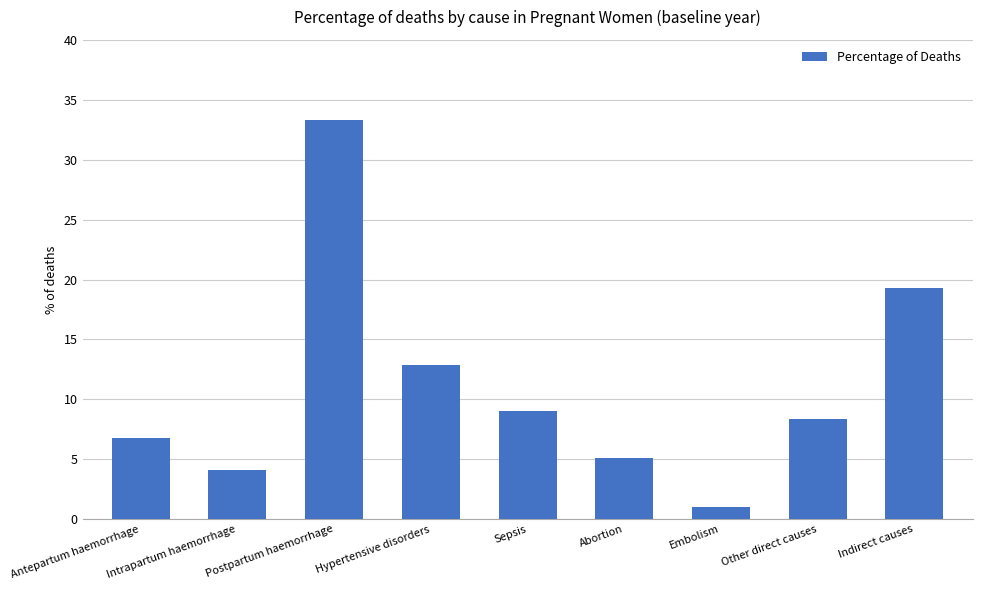

List the labels in order of value, smallest first.

Embolism, Intrapartum haemorrhage, Abortion, Antepartum haemorrhage, Other direct causes, Sepsis, Hypertensive disorders, Indirect causes, Postpartum haemorrhage